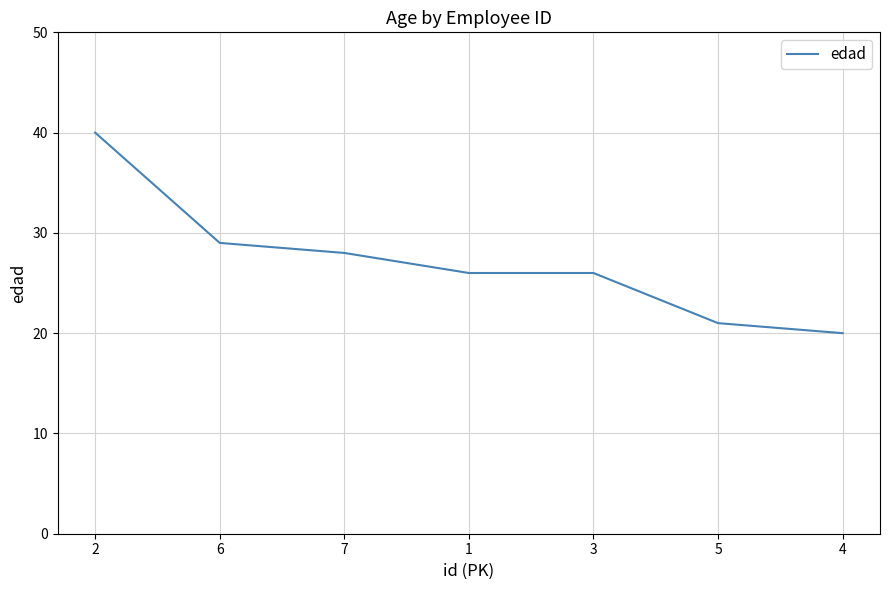

Where is the data nearest to the value 30?

6